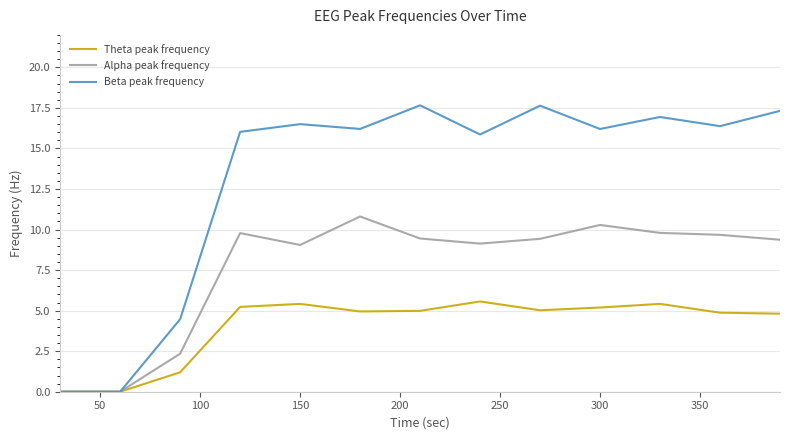

Which series has the largest range (max minus min)?

Beta peak frequency